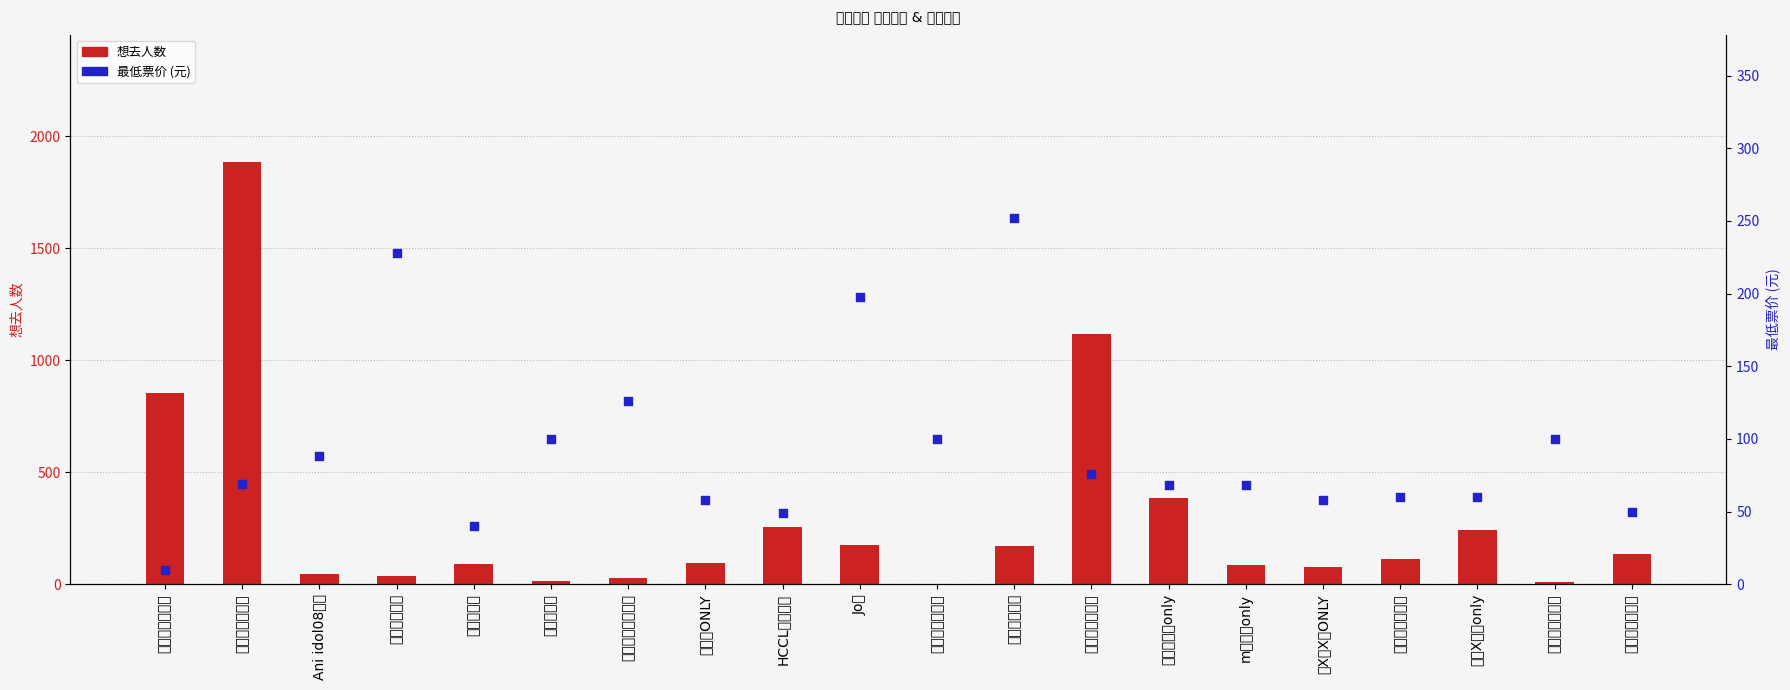

At how many categories does at least one series exceed 478?

3